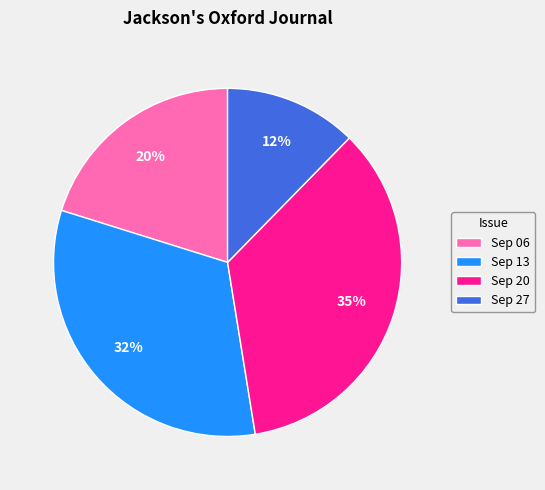

The Sep 13 slice represents 38% of the pie. True or false?

False